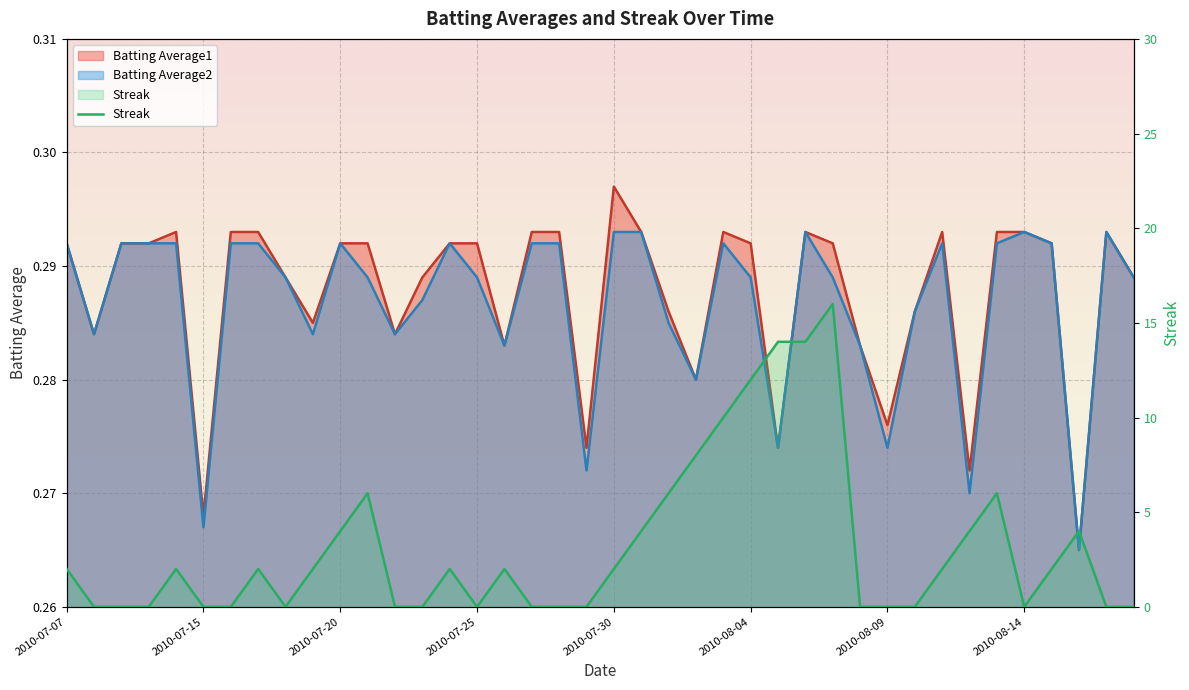

In Batting Average1, how many points are lower than both neighbors (excluding endpoints)?

11